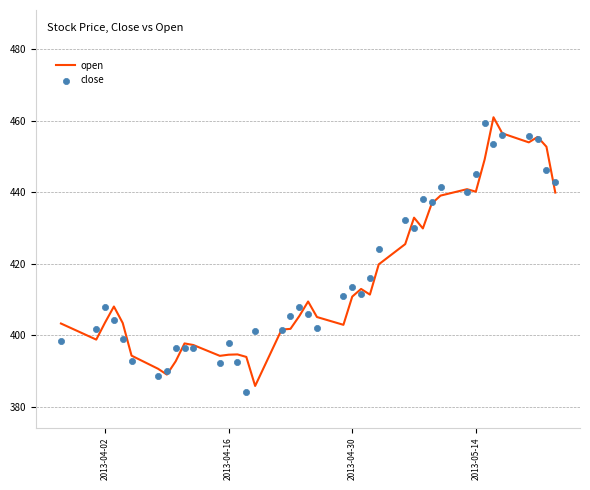

Which series has the widest spread of Y values?

close